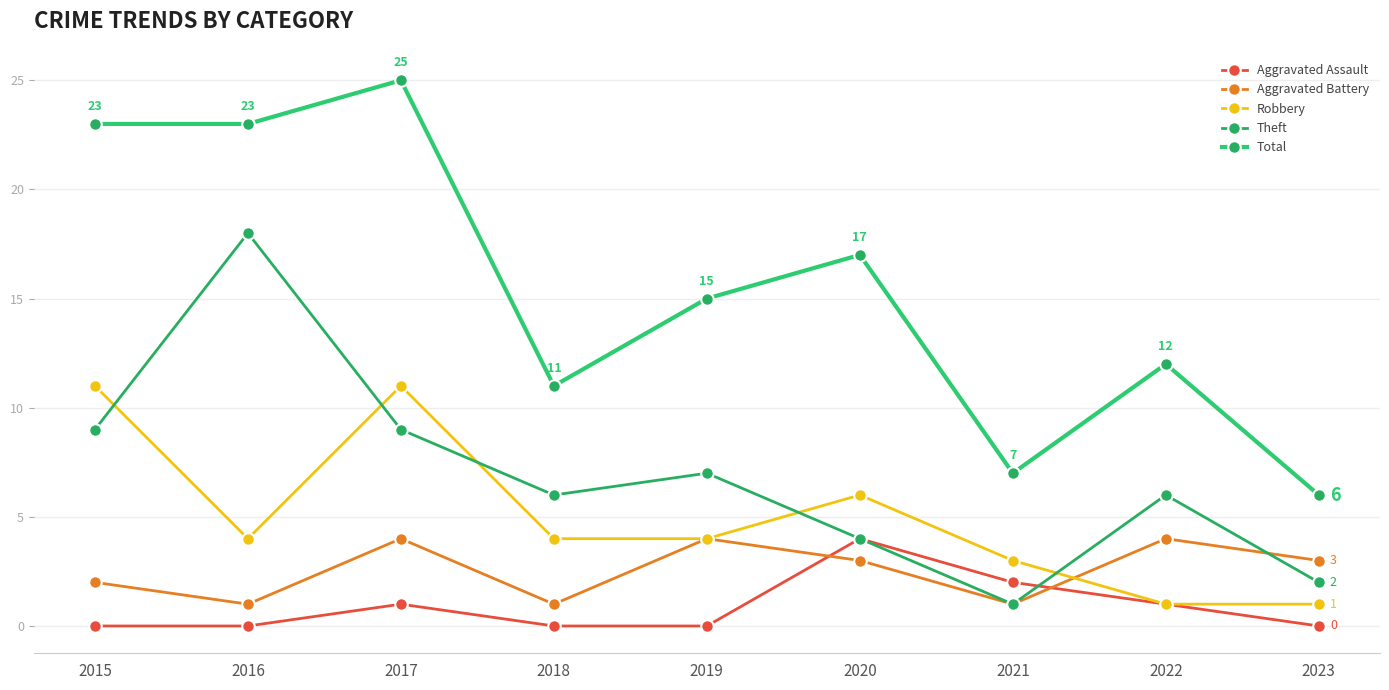

Is the value of Total at 2016 greater than the value of Theft at 2018?

Yes